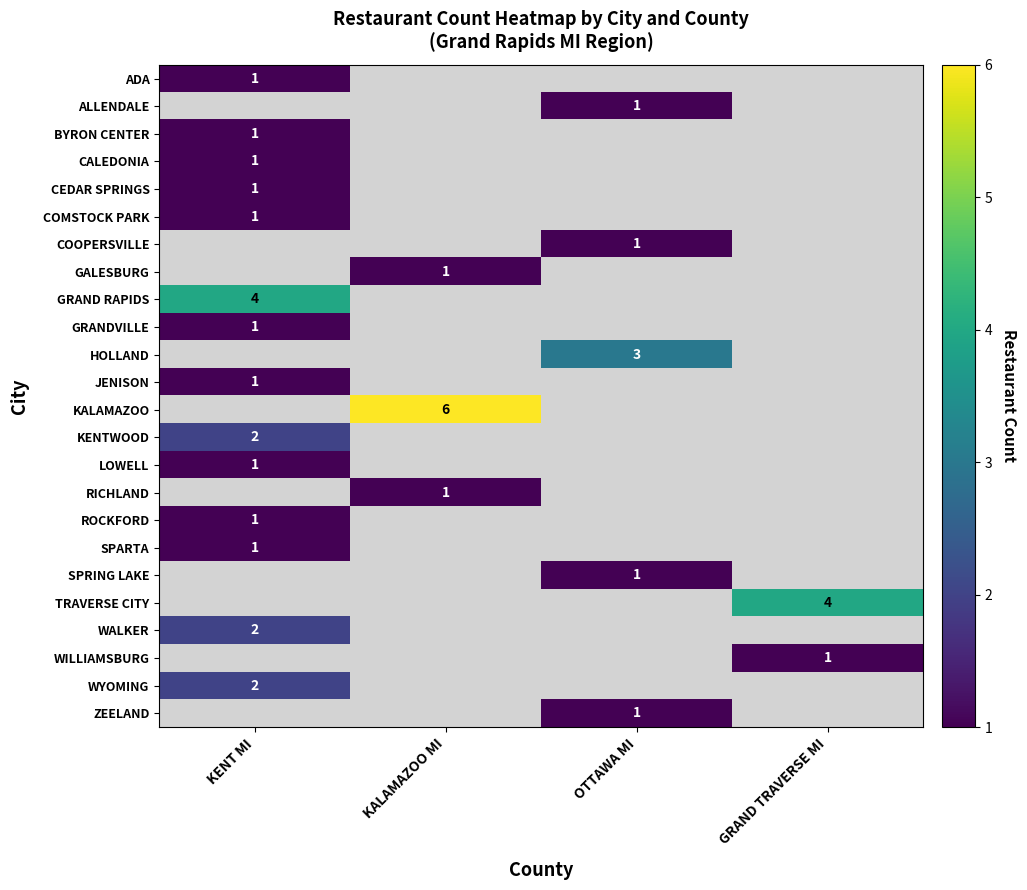

Is it true that ROCKFORD equals 1 at KENT MI?

True